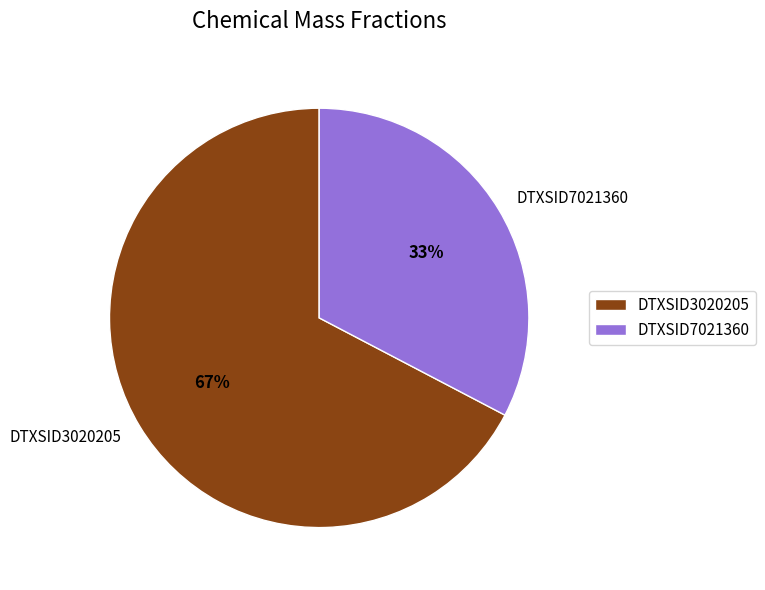

To the nearest percent, what is the average slice percentage?

50%